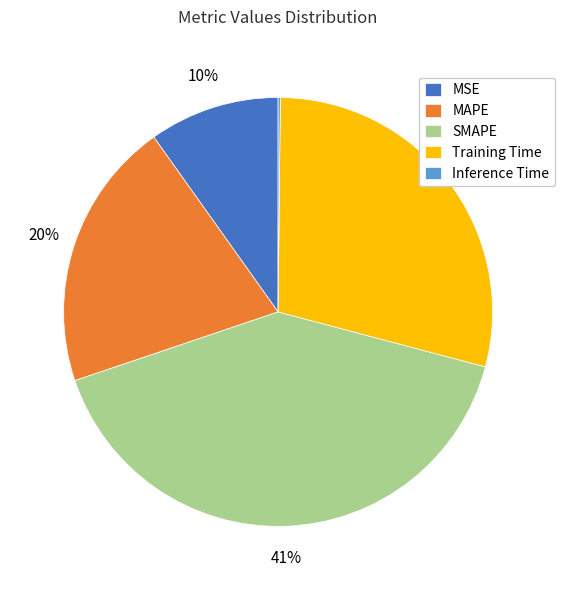

Does any single category account for the majority?

No